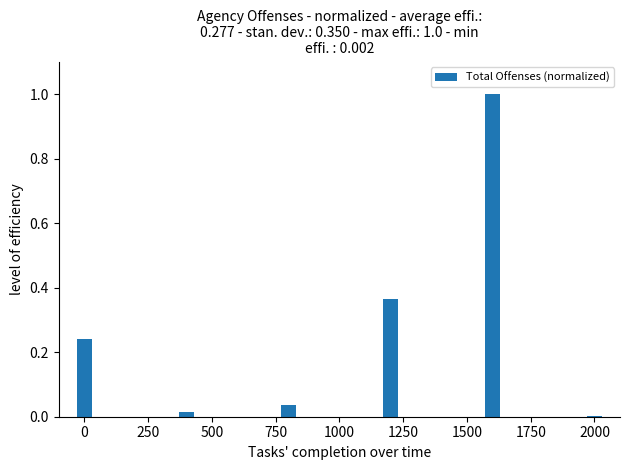

The chart shows a value of 0.0 at 500. True or false?

True